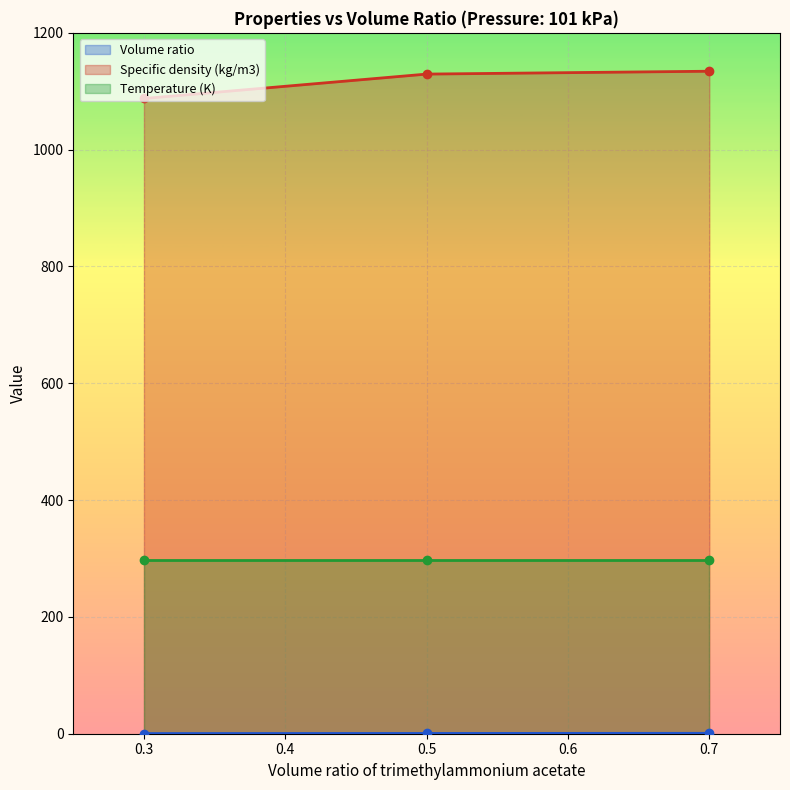

The Specific density (kg/m3) series shows 339.4 at 0.3. True or false?

False